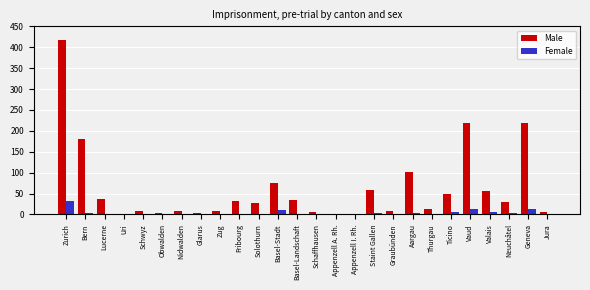

Is the value of Male at Thurgau greater than the value of Female at Obwalden?

Yes